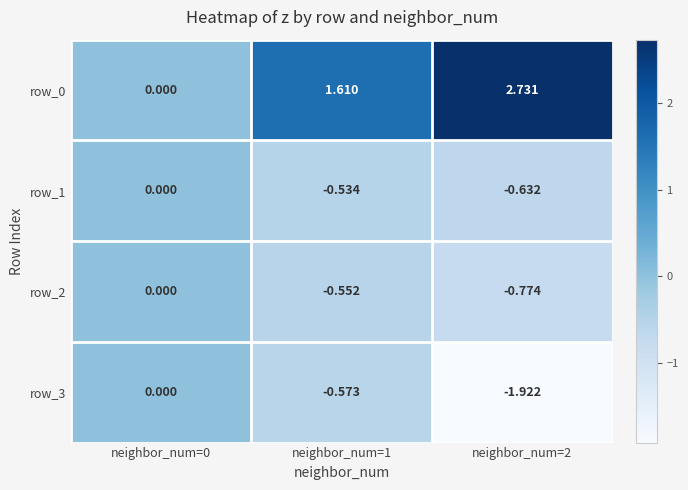

At which category does the chart reach its peak across all series?

neighbor_num=2